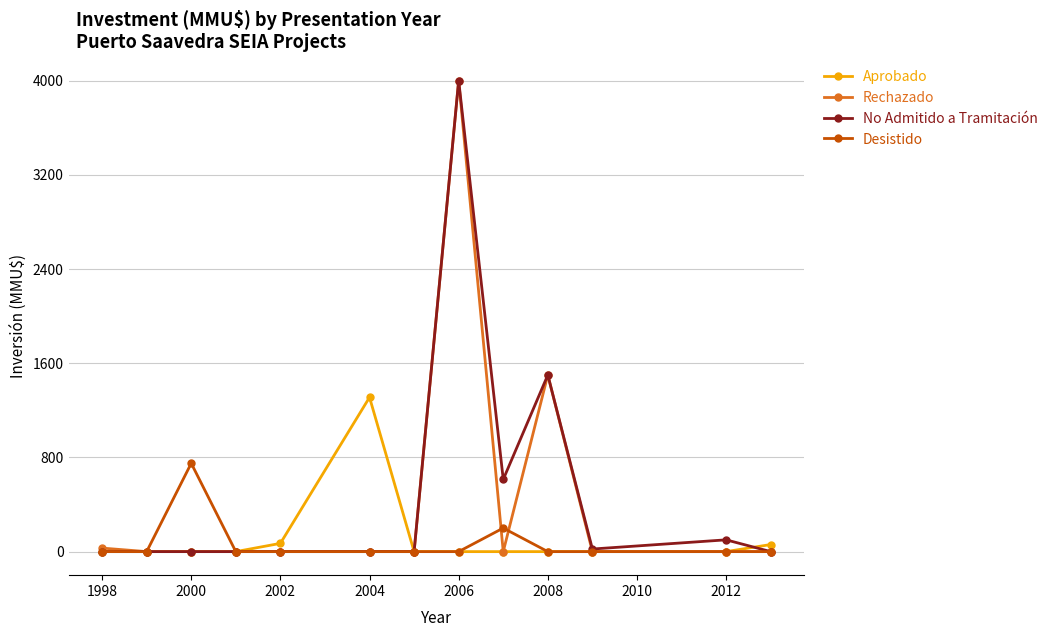

How many series are shown in this chart?

4